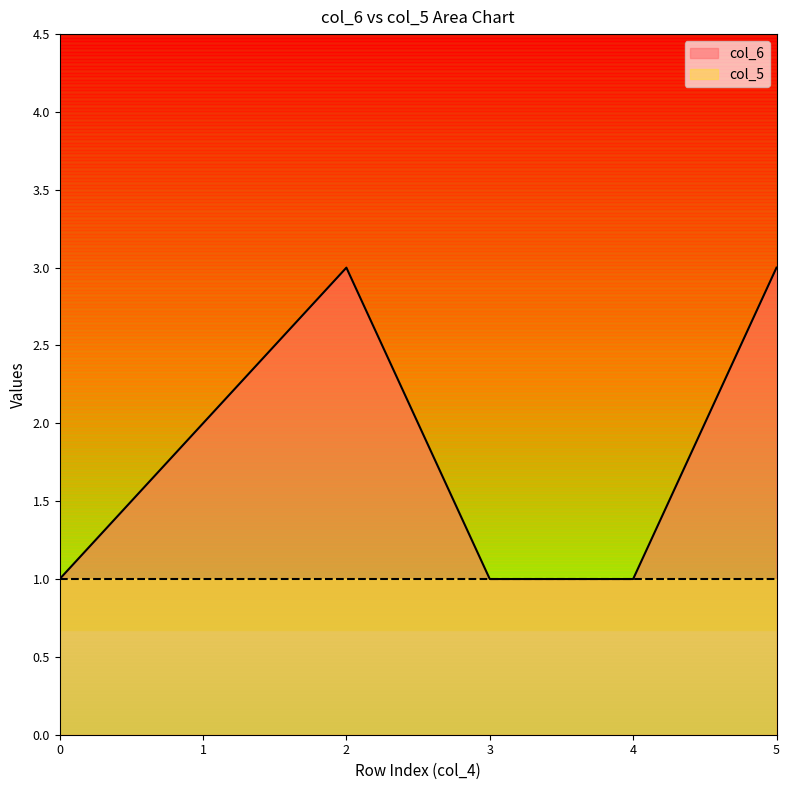

Count the values in the range 1 to 3.

6